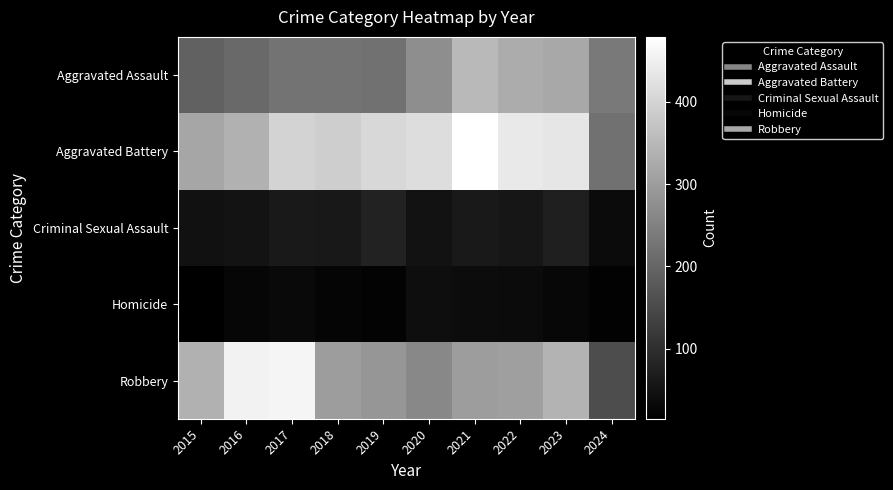

Which series changed the most between 2017 and 2018?

Robbery